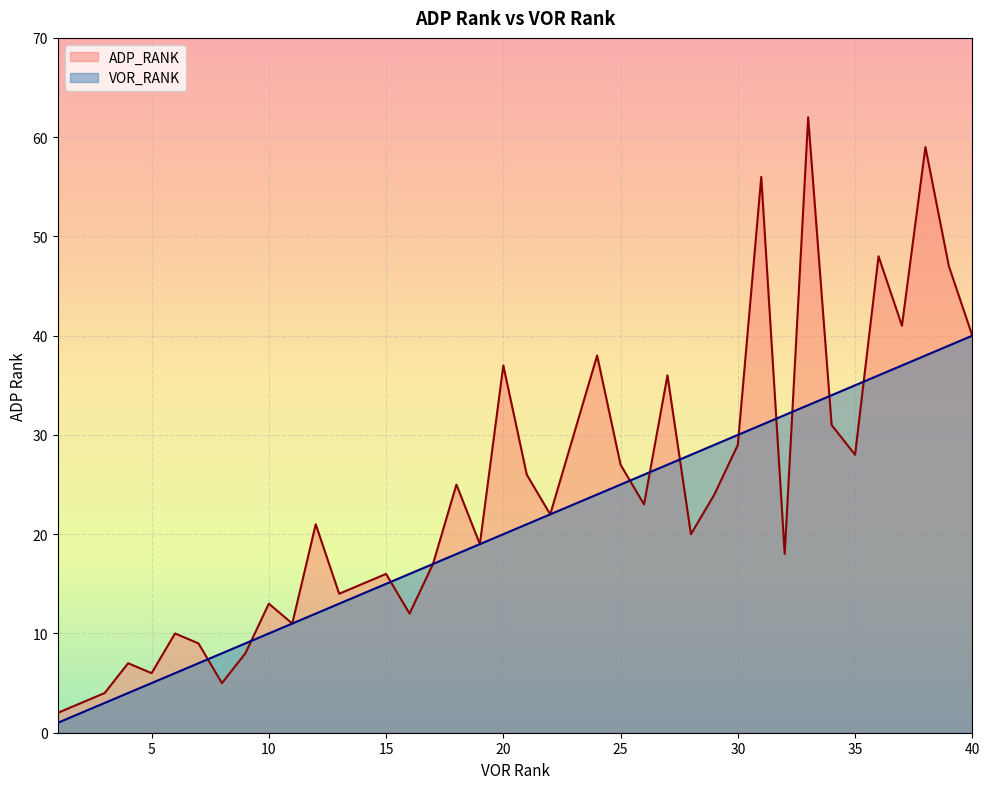

The value of ADP_RANK at 20 is 37. True or false?

True